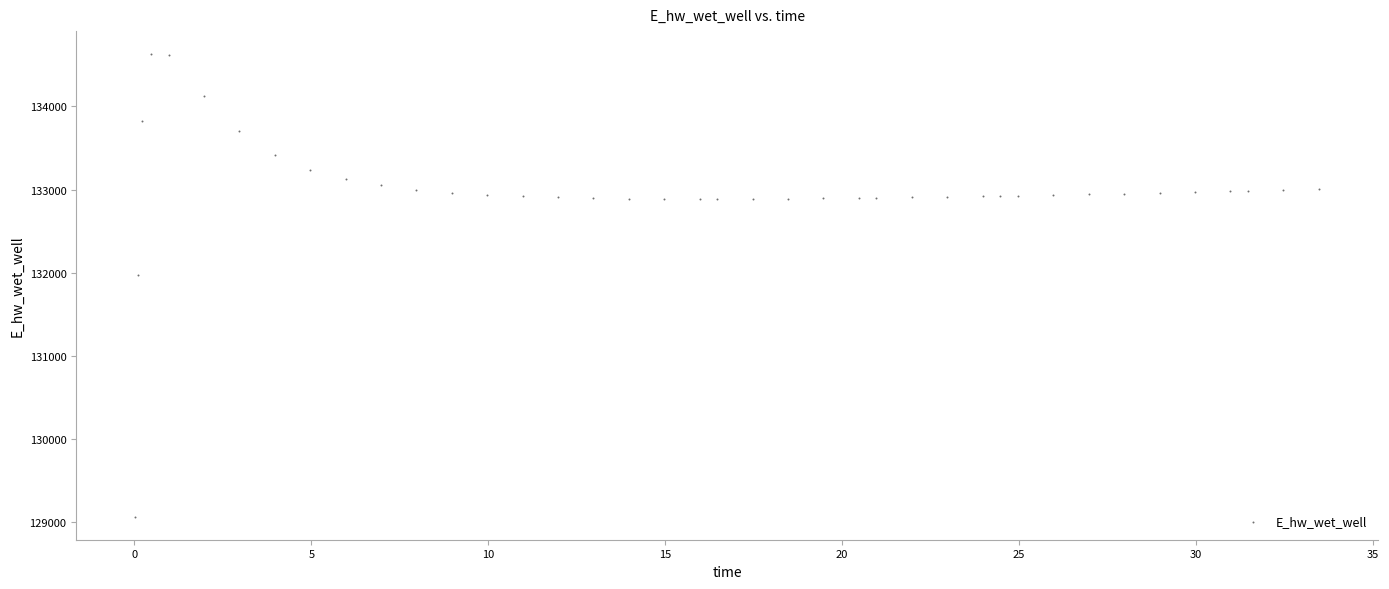

What Y value in the scatter plot is closest to 131849?

131970.0